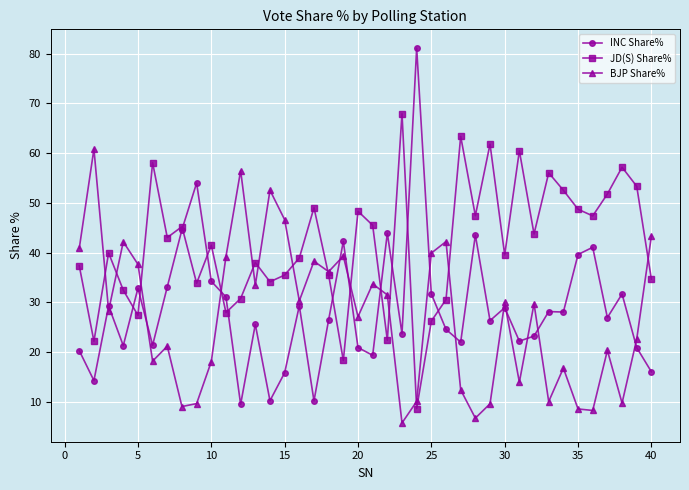

Which series ends up on top after the final intersection of INC Share% and BJP Share%?

BJP Share%